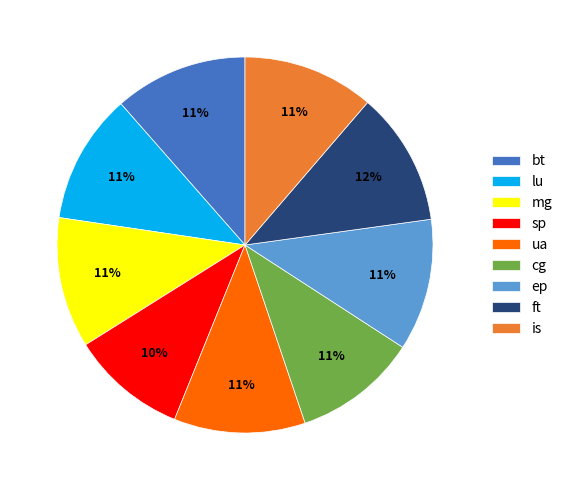

How many slices are in this pie chart?

9